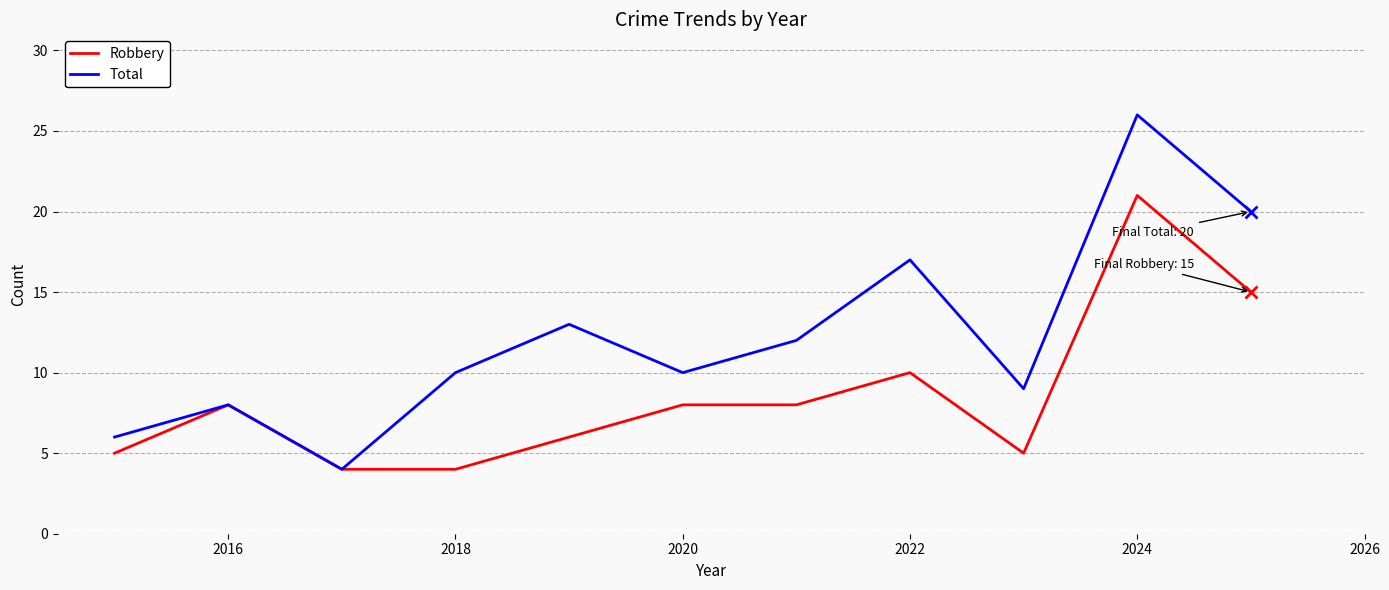

Which series has the widest spread of values?

Total